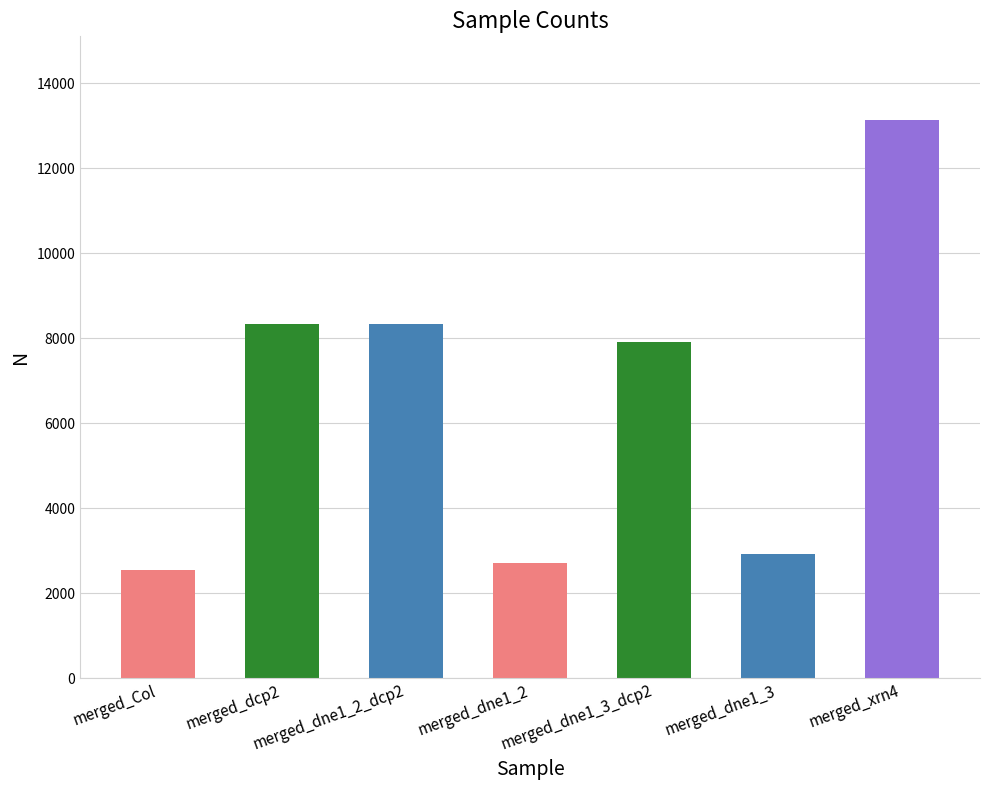

What is the ratio of the value at merged_dcp2 to the value at merged_dne1_3?

2.9